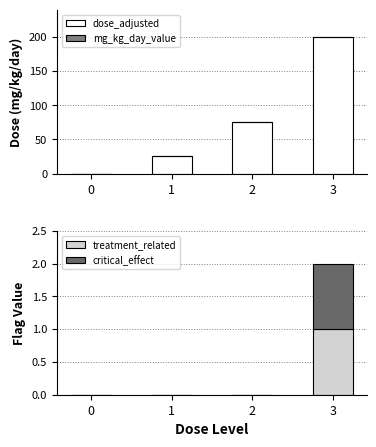

How many treatment_related values are between 0 and 1?

4